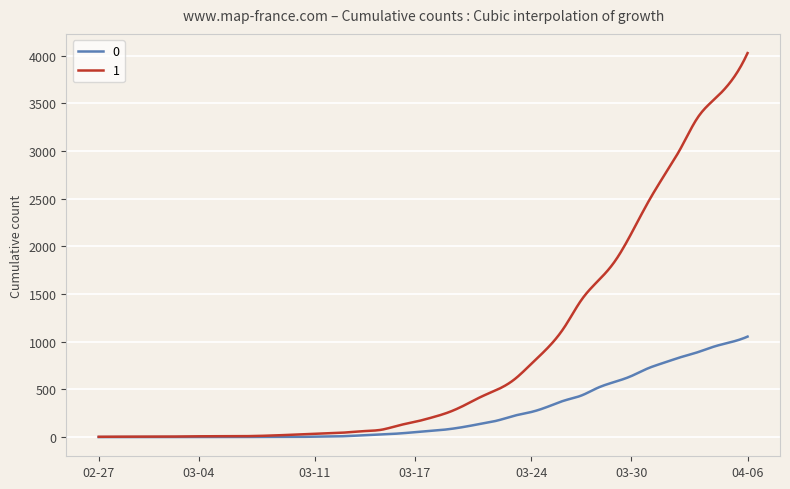

What is the highest value of the 1 series?

4028.0